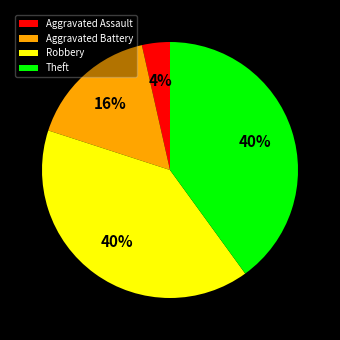

Between Aggravated Battery and Aggravated Assault, which is larger?

Aggravated Battery